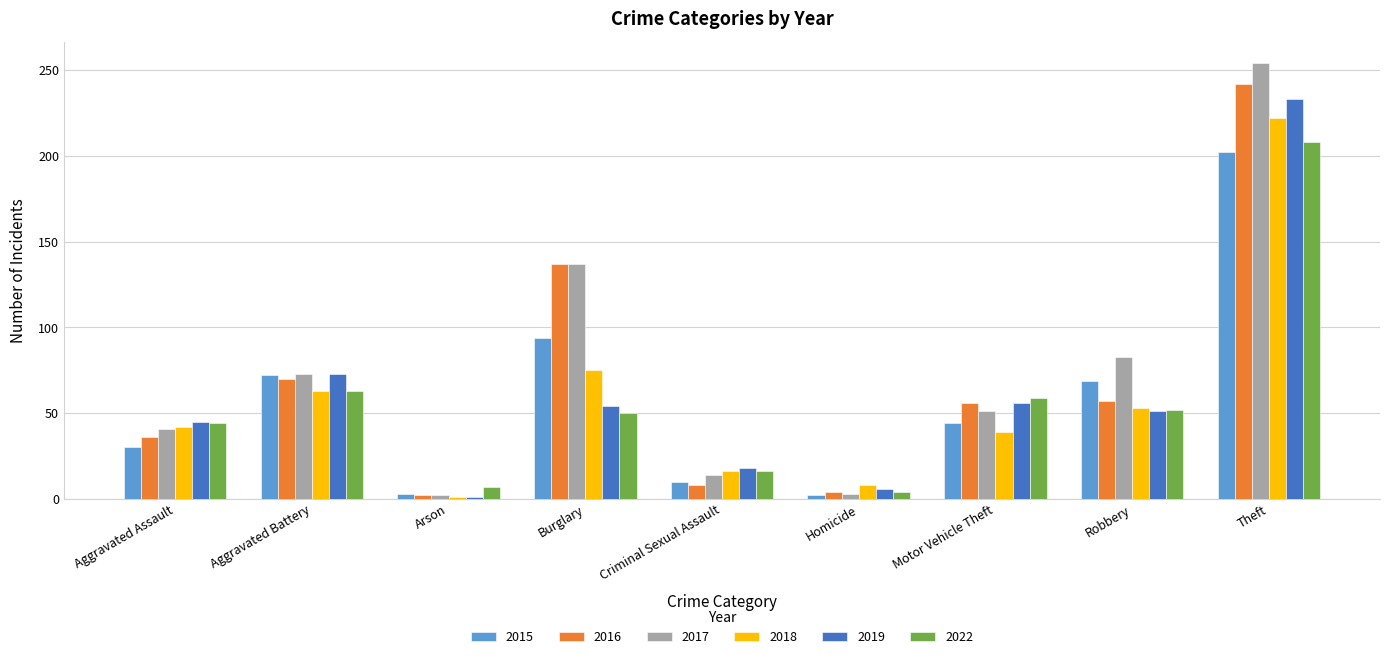

True or false: 2019 has a value of 82 at Motor Vehicle Theft.

False